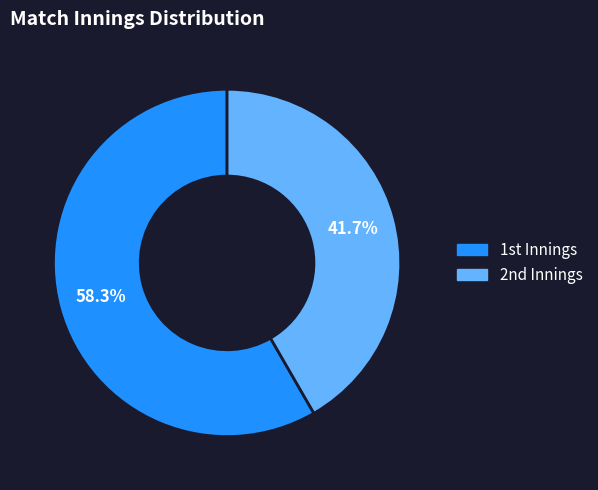

How many slices are in this pie chart?

2